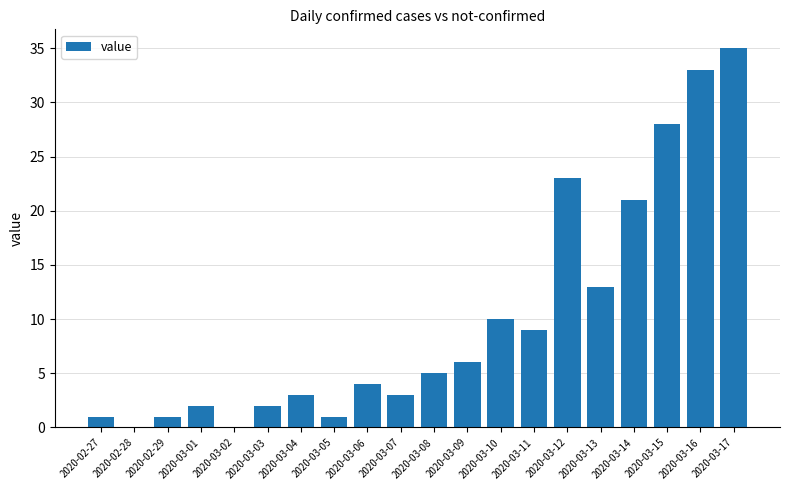

How many data points does each series have?

20